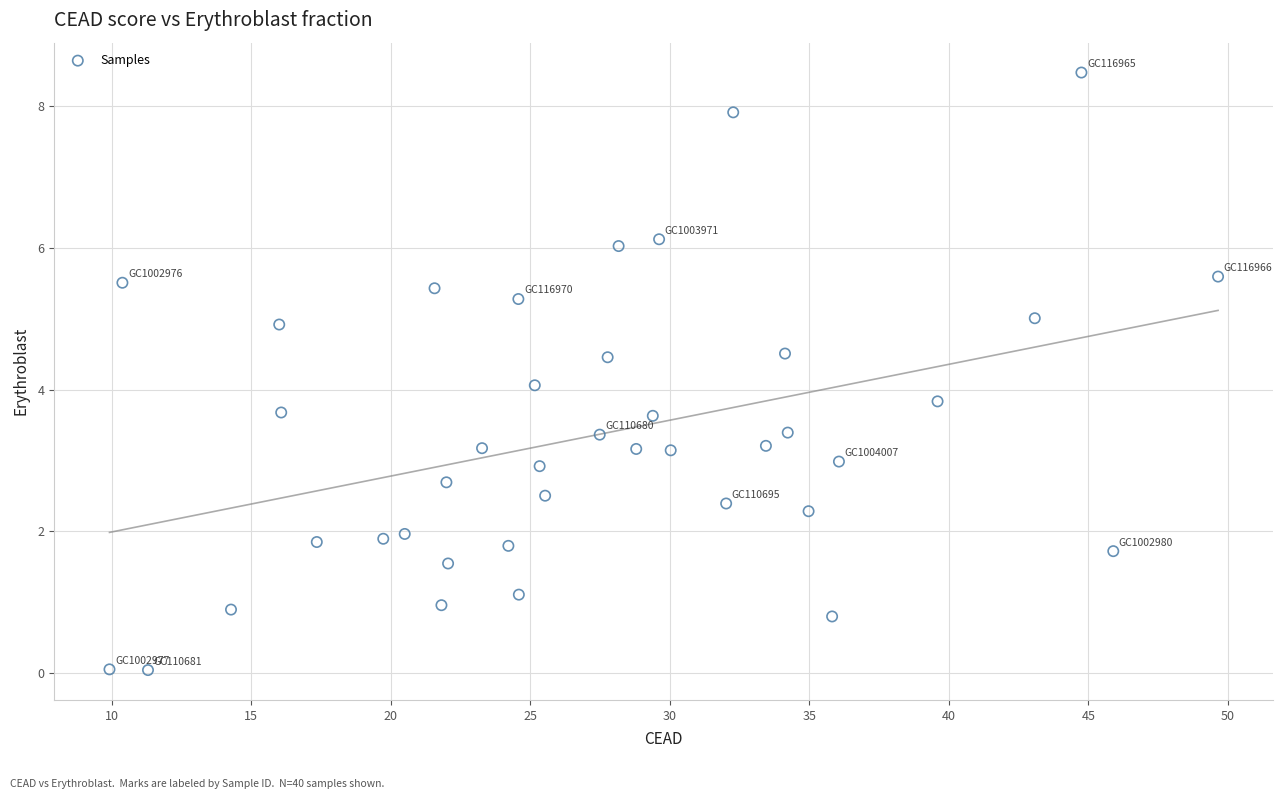

What is the range of X values (max minus min)?

39.7